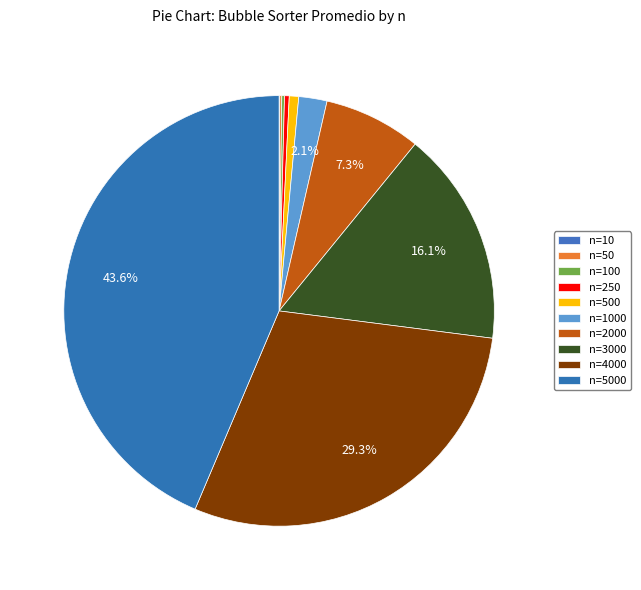

What is the smallest slice in the pie chart?

n=10